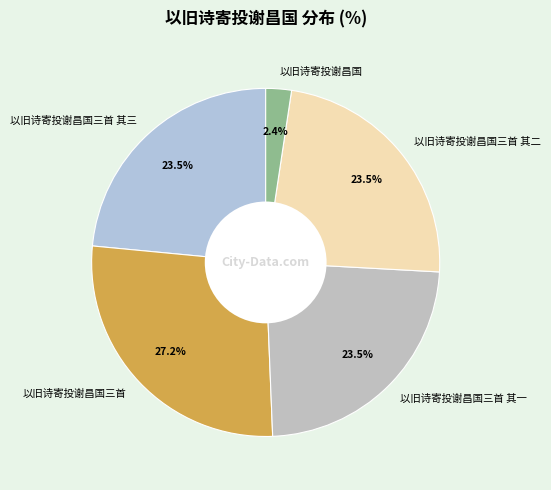

Do 以旧诗寄投谢昌国 and 以旧诗寄投谢昌国三首 其三 together represent more than half of the pie?

No